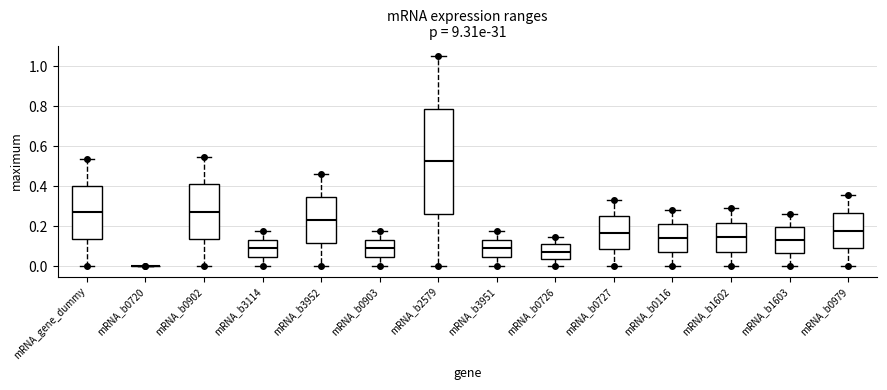

Where is the upper edge of the box for mRNA_b3114 on the y-axis? The values are not printed on the chart, so give them approximately, as read against the axis.

0.14